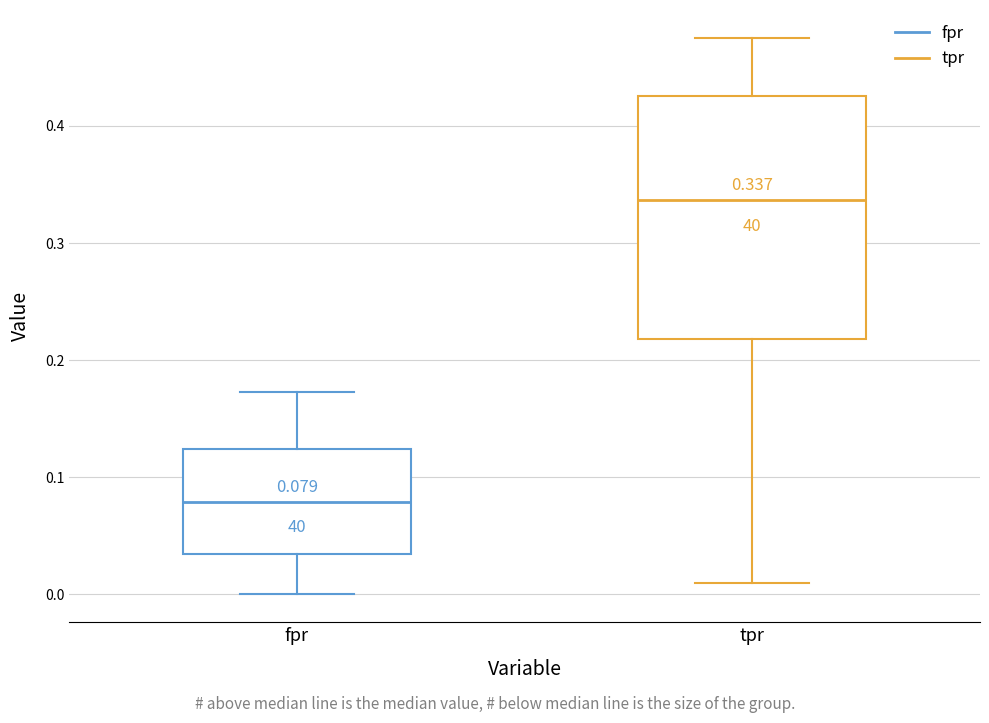

Comparing the boxes themselves (not the whiskers), which one is the tallest?

tpr